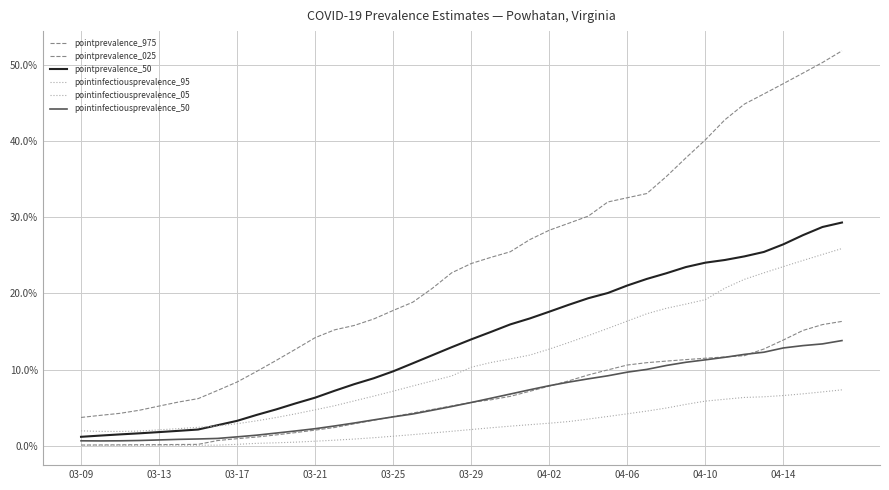

How many lines are shown in the chart?

6